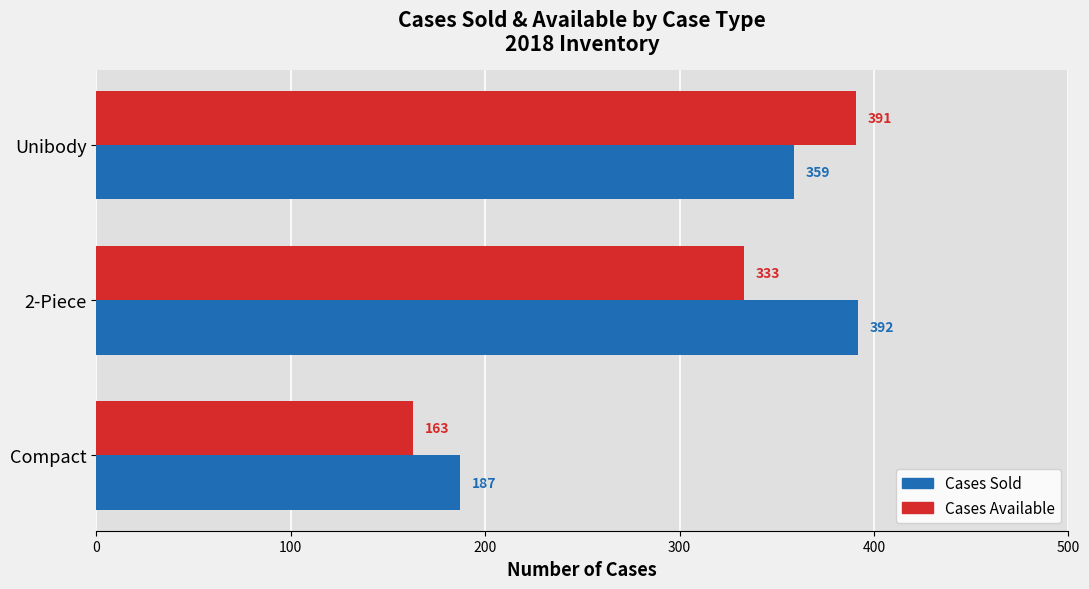

Which series has the largest total across all categories?

Cases Sold